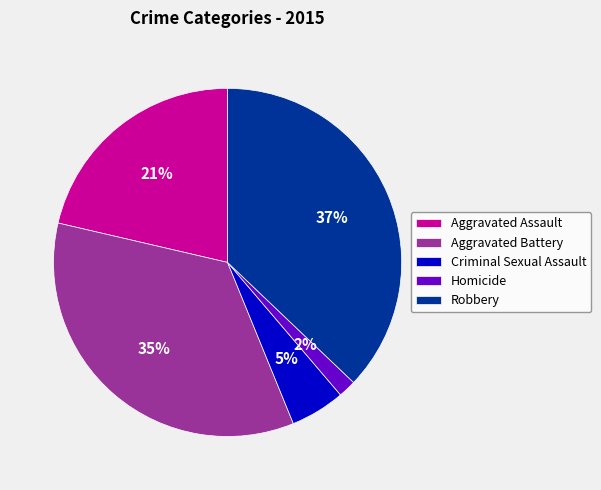

Between Aggravated Assault and Aggravated Battery, which is larger?

Aggravated Battery